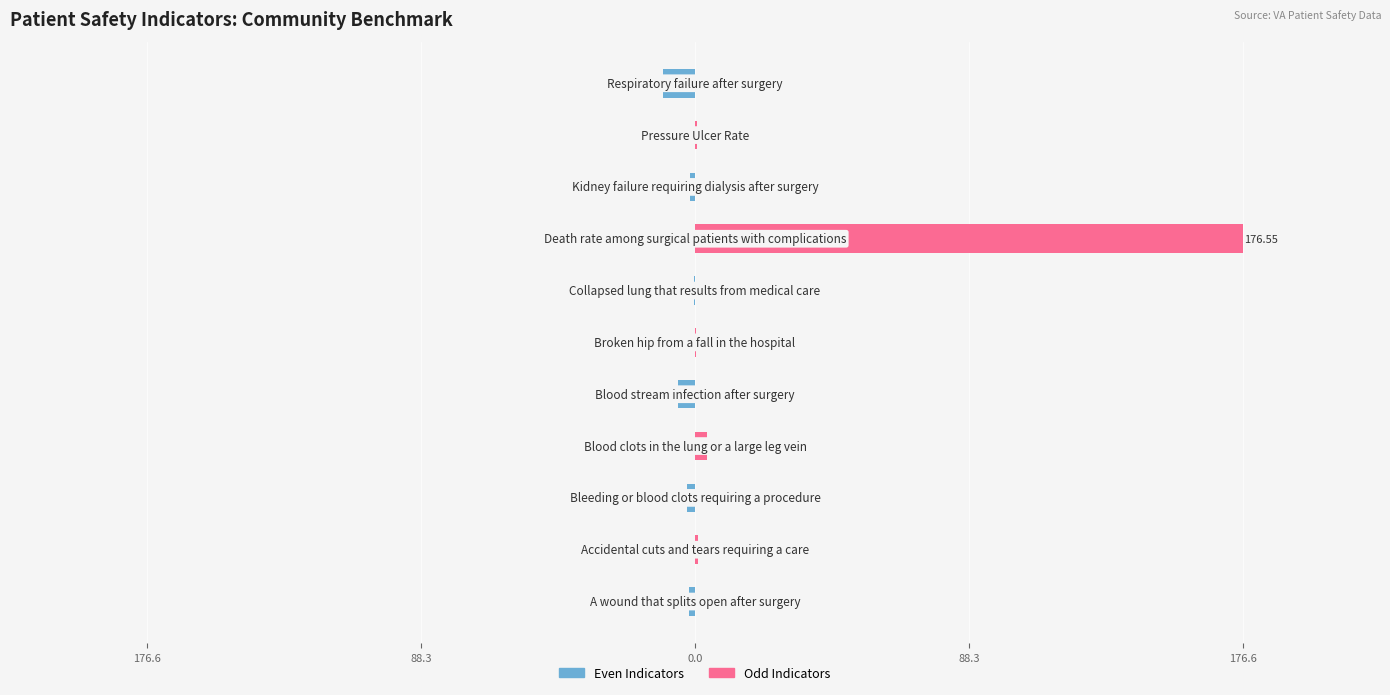

True or false: CommunityBenchmark (Right) has a value of -105.5 at 176.6.

False